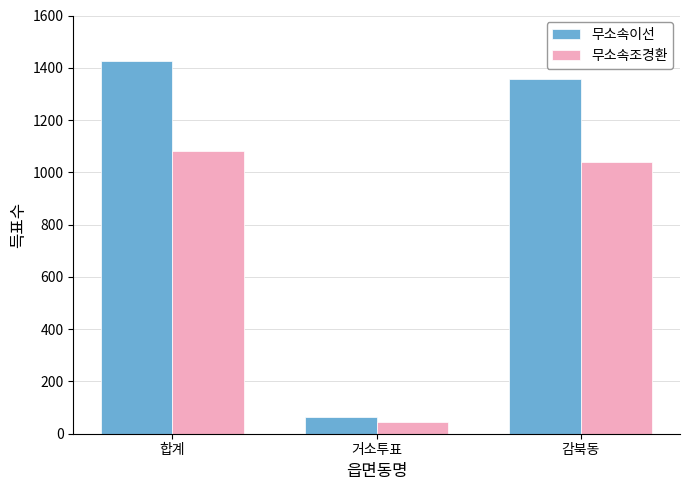

At which label is 무소속이선 closest to 745?

감북동